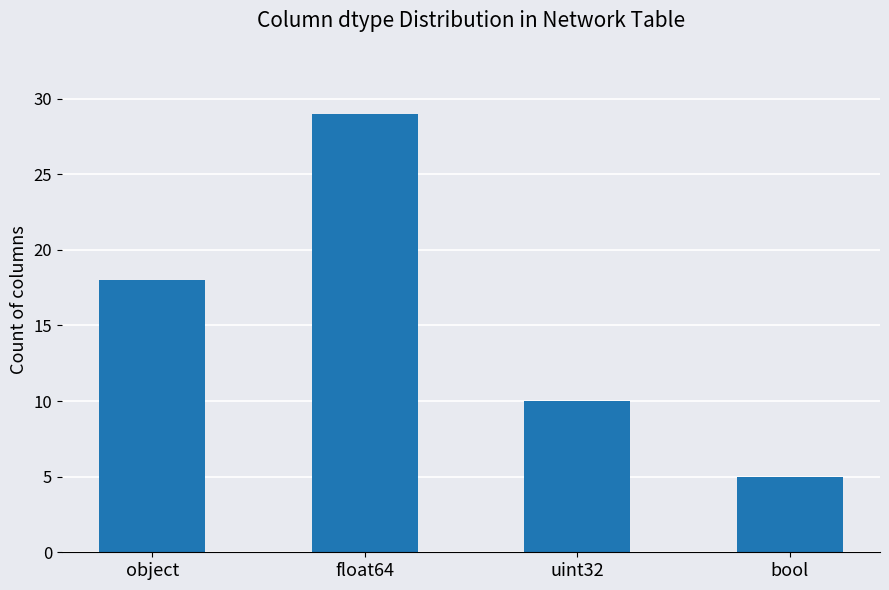

Count the number of categories in the chart.

4